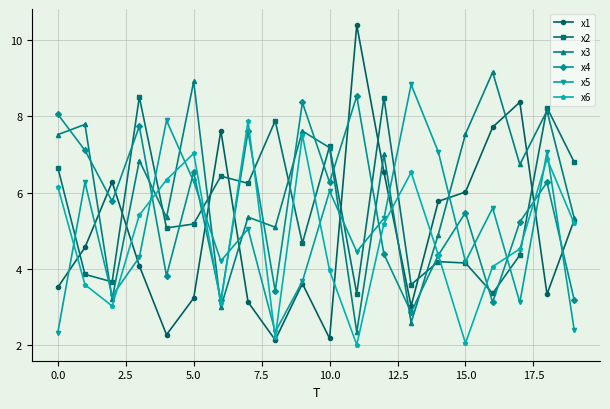

What is the minimum value shown in the chart?

2.0